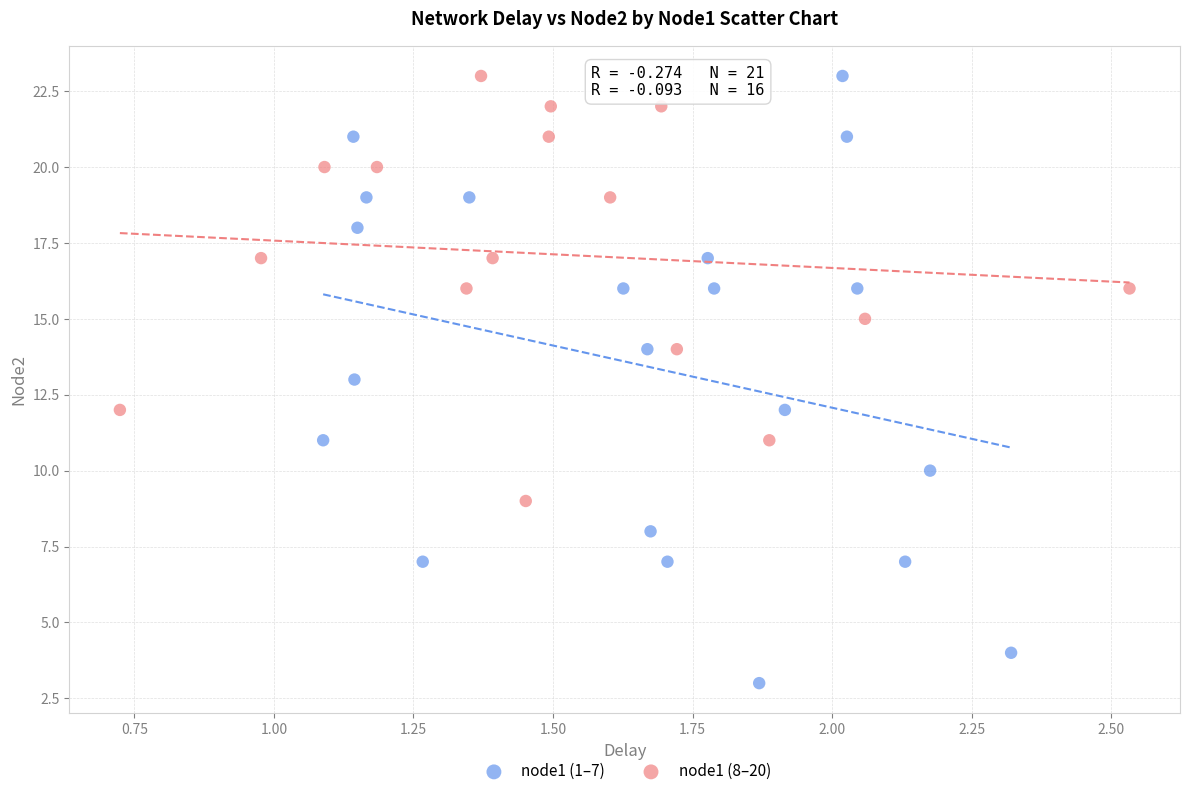

What are all the series names shown in the legend?

node1 (1–7), node1 (8–20)